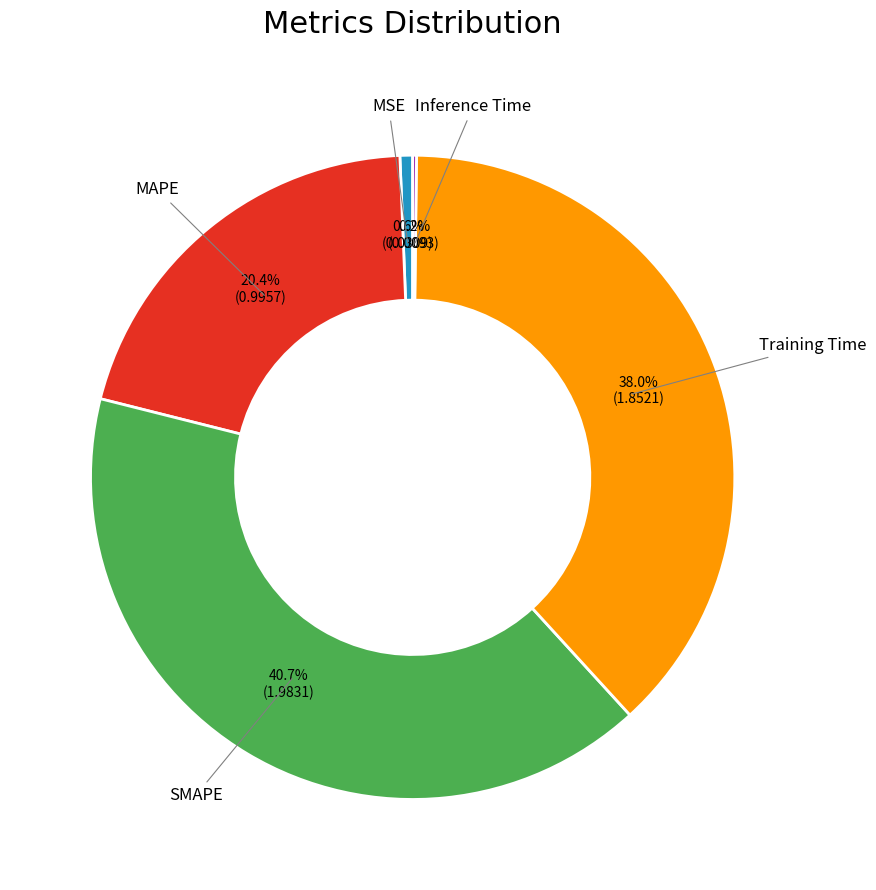

Is there a majority slice in this chart?

No